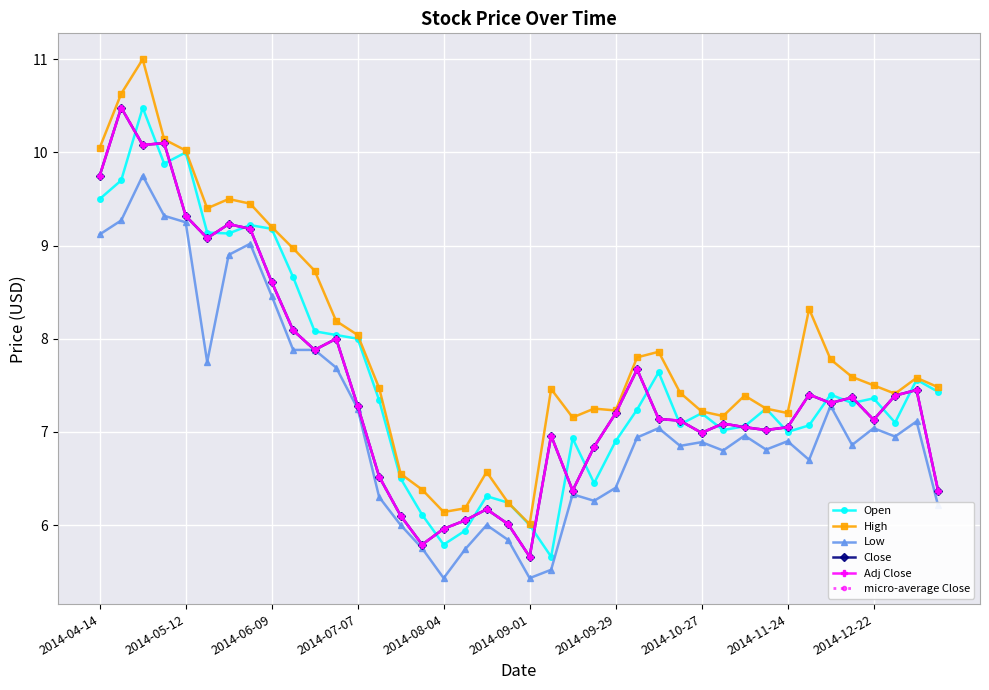

Is this an area chart (filled region under the line)?

No